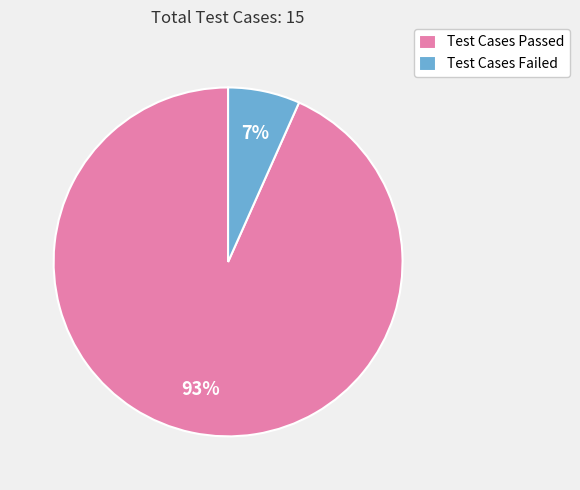

Does any single category account for the majority?

Yes